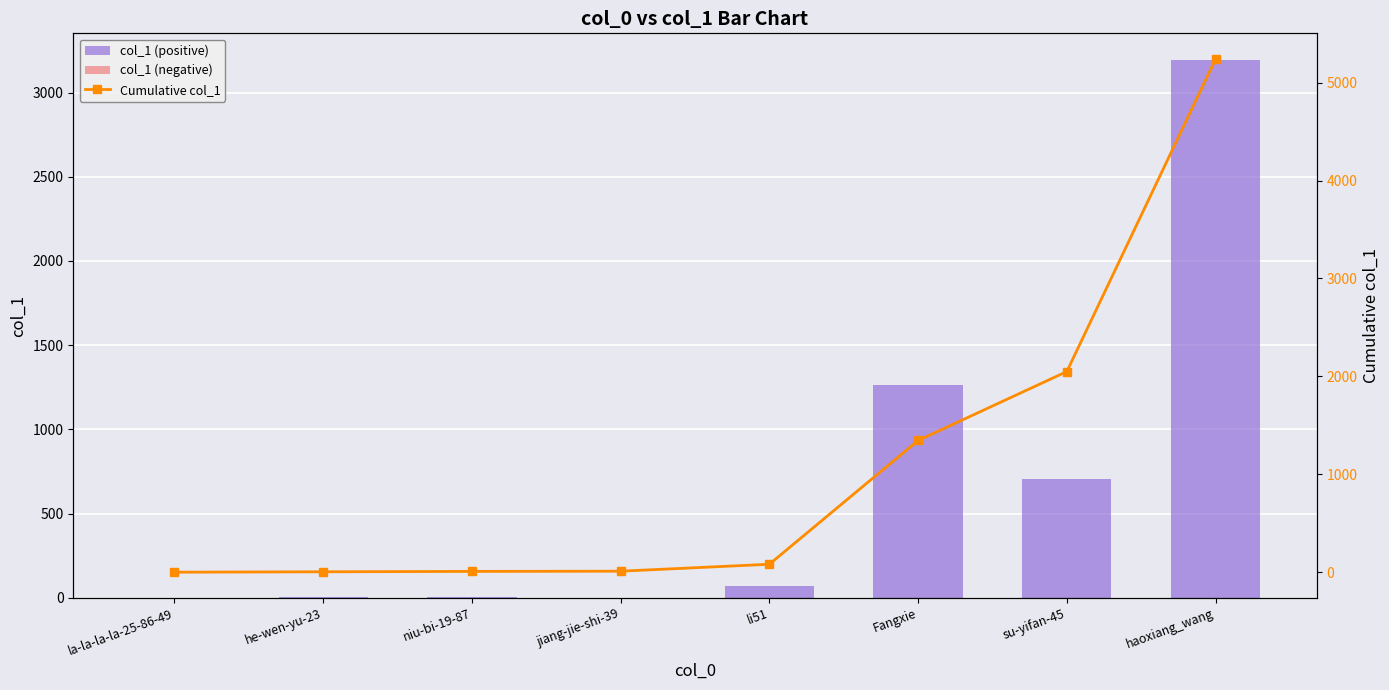

At how many categories does at least one series exceed 2048?

2